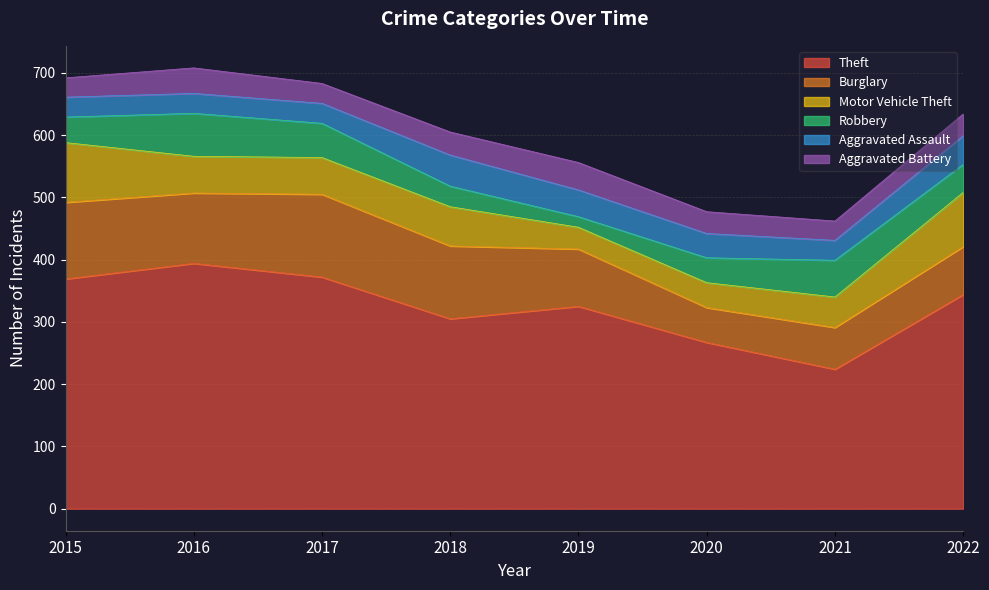

Between 2021 and 2017, which is larger?

2017